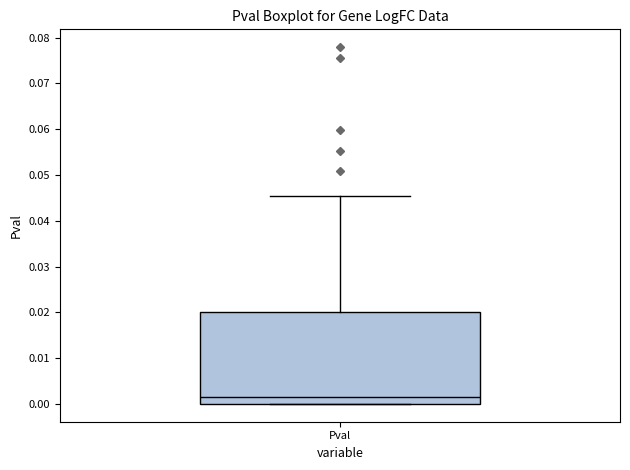

Read this box plot against the y-axis: the position of the median line, the range covered by the box, and the ends of both whiskers. The values are not printed on the chart, so give them approximately, as read against the axis.

median 0.001, box 0.000 to 0.020, whiskers 0.000 to 0.045